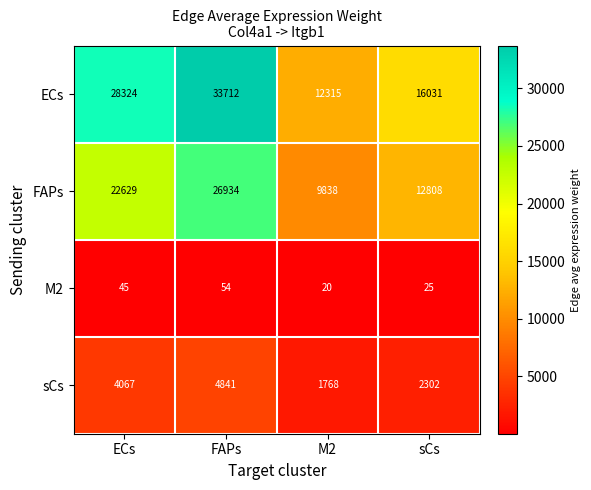

Reading left to right, transcribe all the data shown in this chart.

ECs: ECs=28324	FAPs=33712	M2=12315	sCs=16031
FAPs: ECs=22629	FAPs=26934	M2=9838	sCs=12808
M2: ECs=45	FAPs=54	M2=20	sCs=25
sCs: ECs=4067	FAPs=4841	M2=1768	sCs=2302